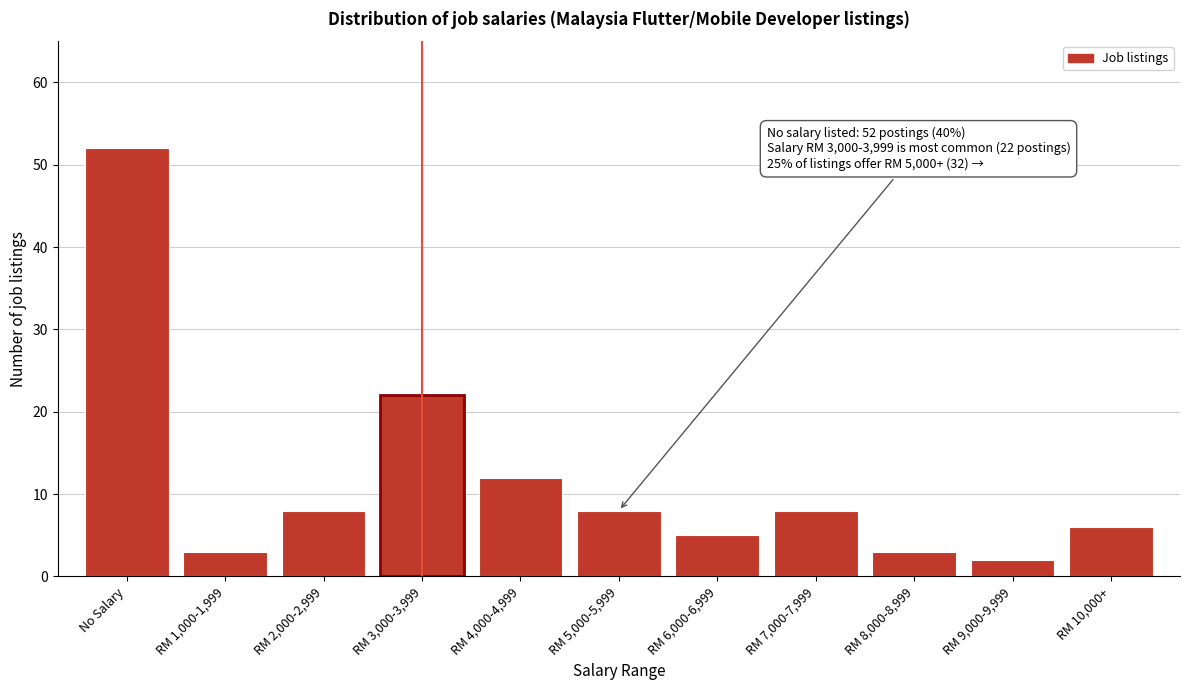

Reading left to right, extract all data points from this chart.

52	3	8	22	12	8	5	8	3	2	6